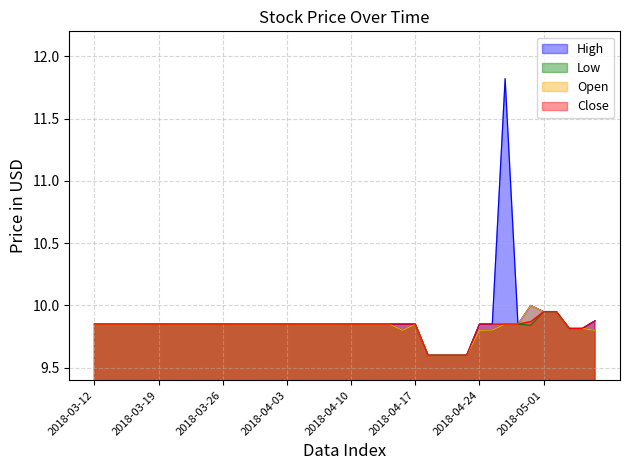

Does the chart have visible grid lines?

Yes